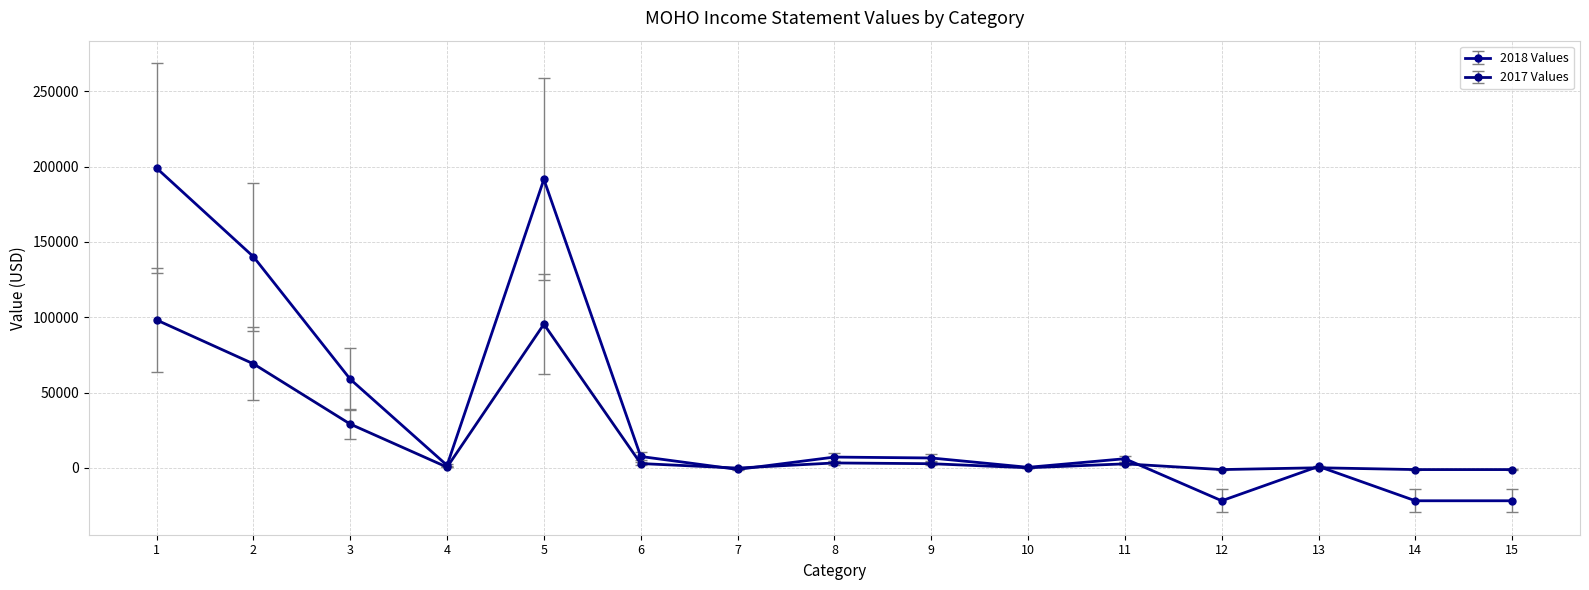

What is the sum of all 2018 Values values?

553800